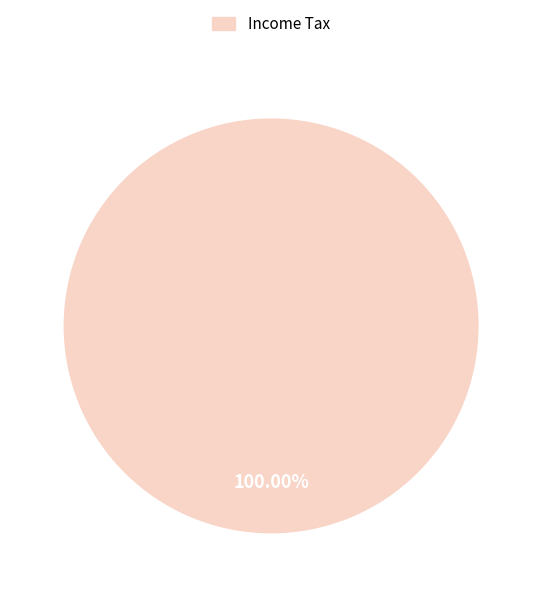

Rank the categories by value from lowest to highest.

Income Tax